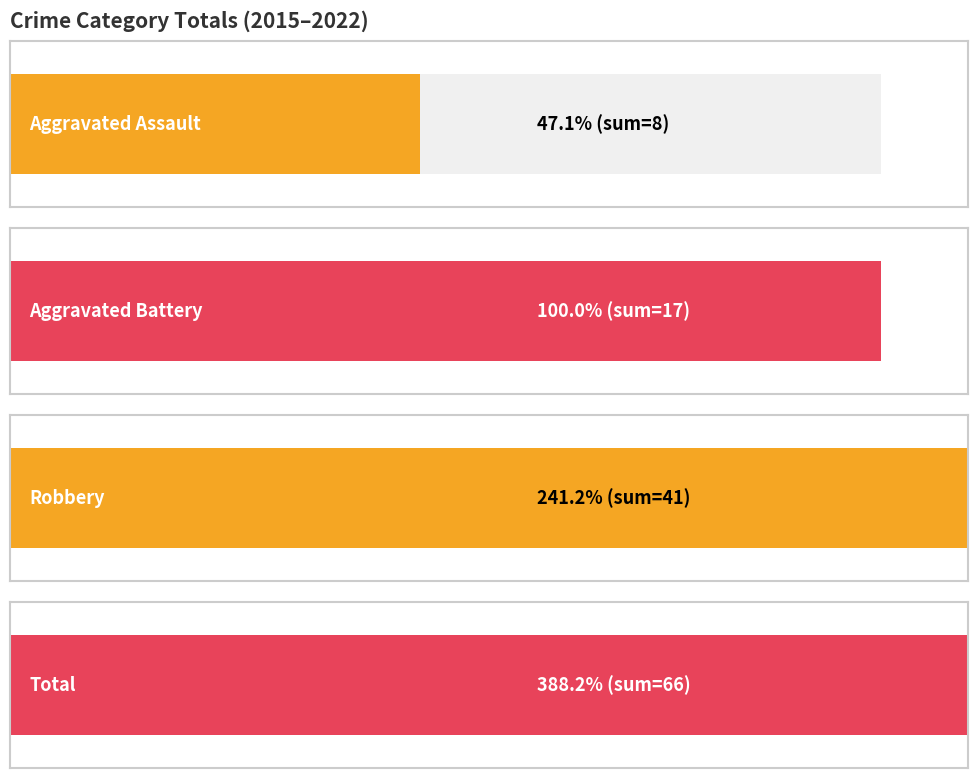

What is the average value of the Robbery series?

5